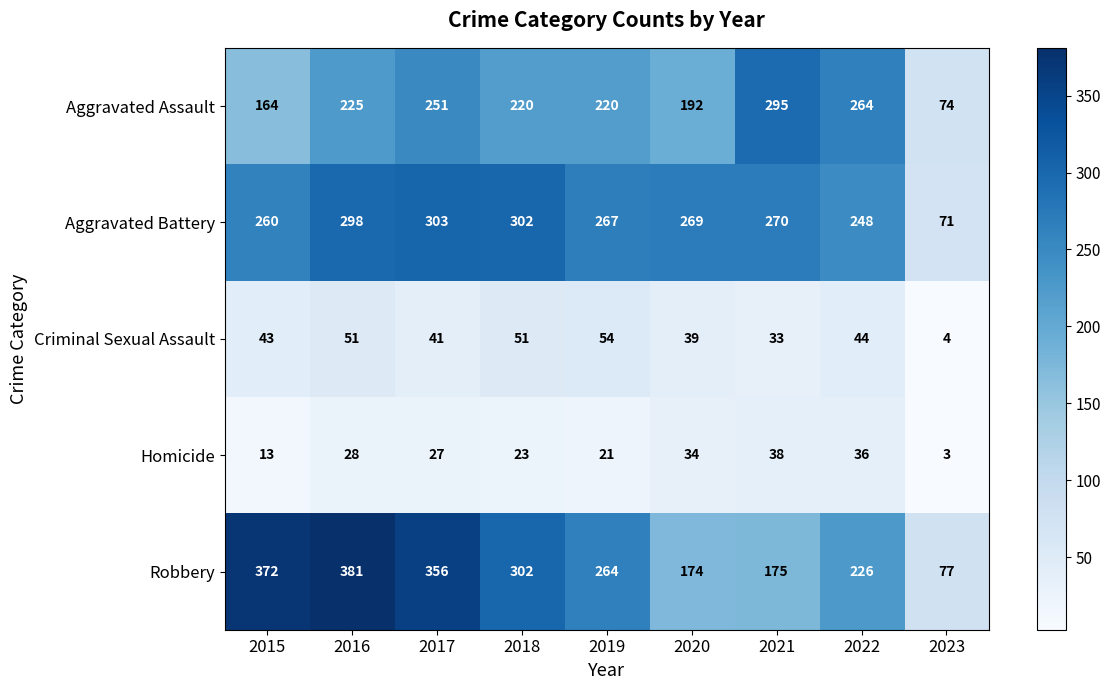

Which series changed the most between 2017 and 2019?

Robbery